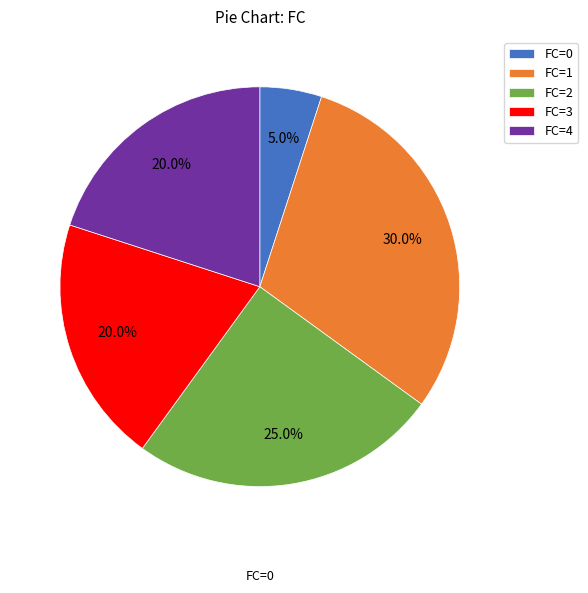

Is there any slice that represents more than half of the pie?

No